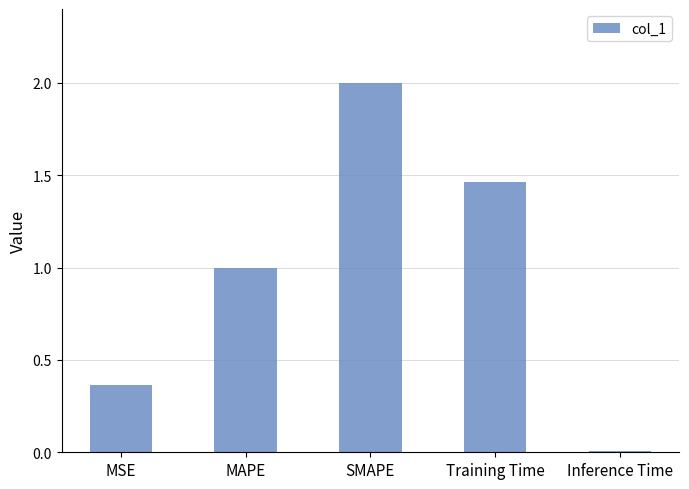

List the labels in order of value, smallest first.

Inference Time, MSE, MAPE, Training Time, SMAPE